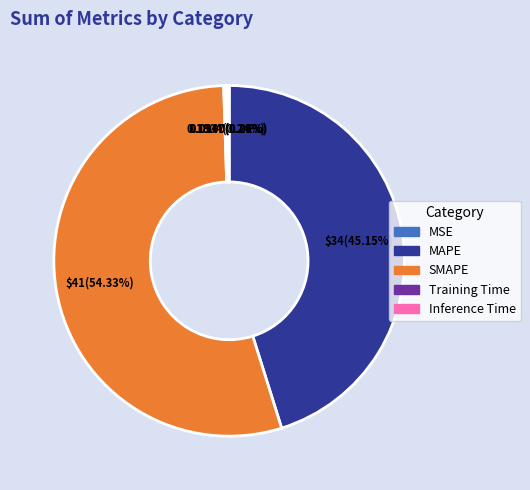

To the nearest percent, what is the average slice percentage?

20%